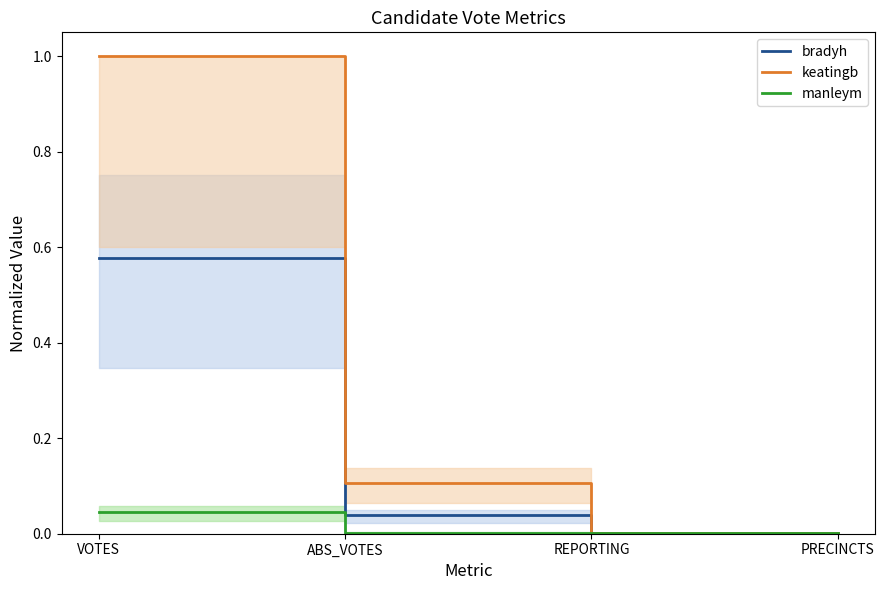

Which has a higher value, REPORTING or ABS_VOTES?

ABS_VOTES